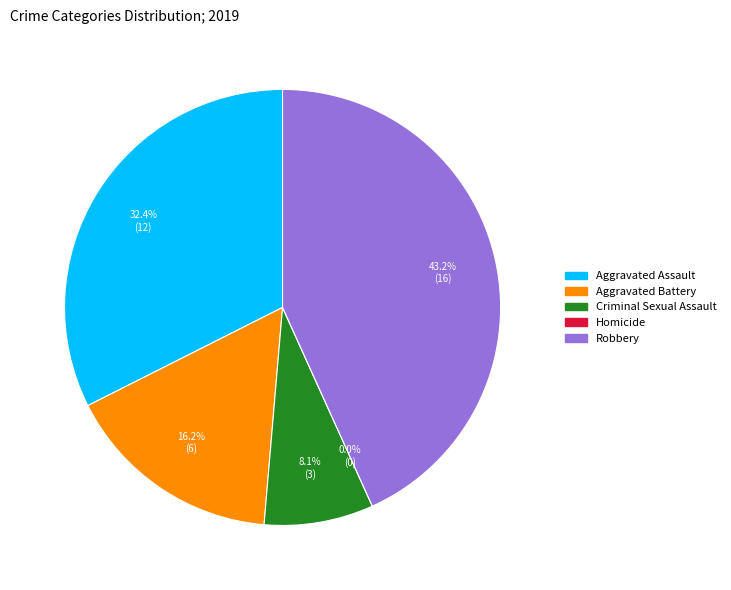

To the nearest percent, what is the difference between the Aggravated Assault and Homicide slice percentages?

32%